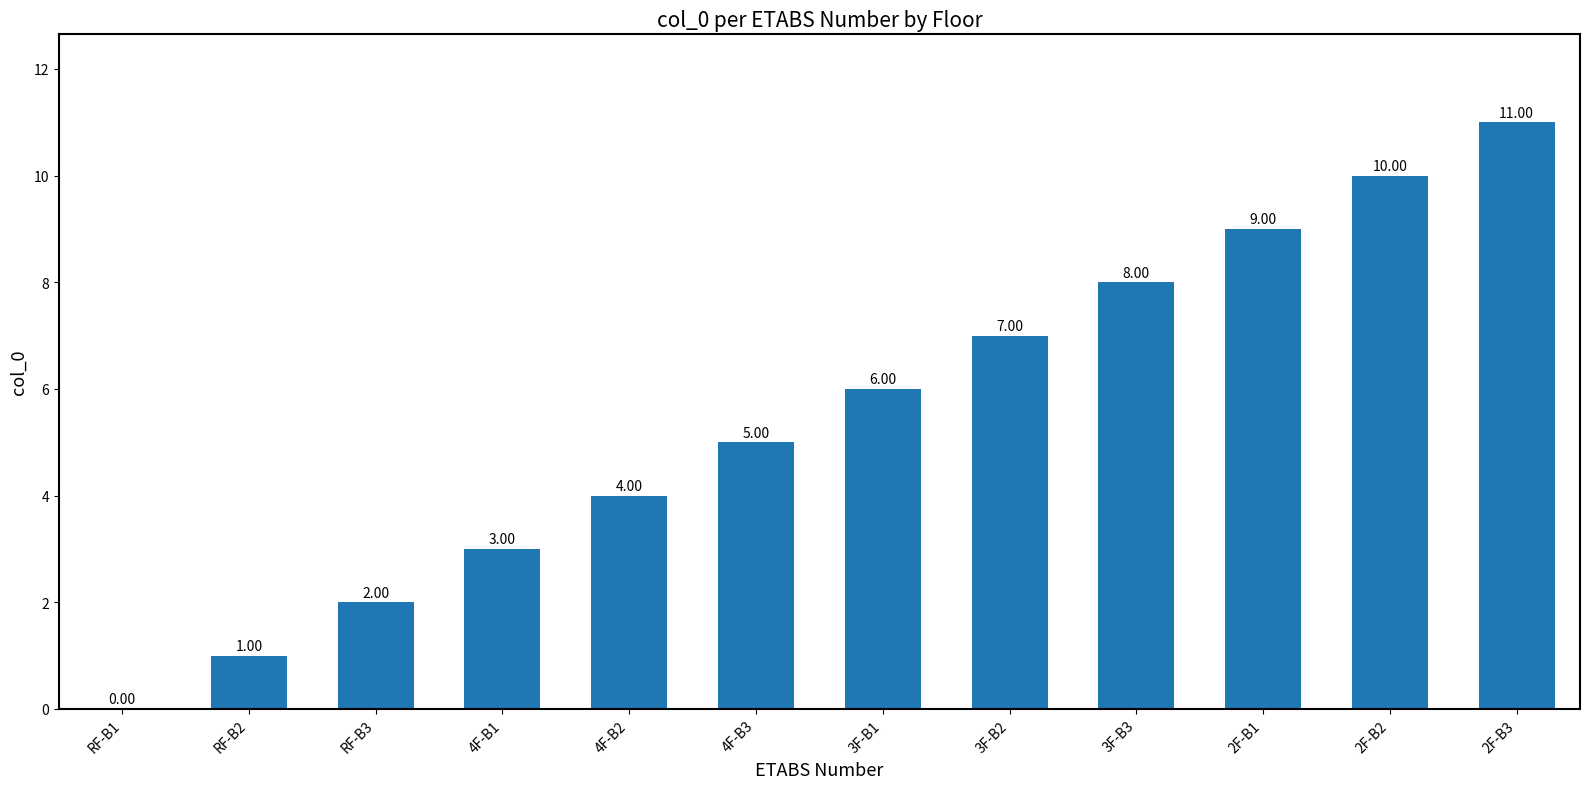

Which has a higher value, 2F-B2 or 4F-B2?

2F-B2